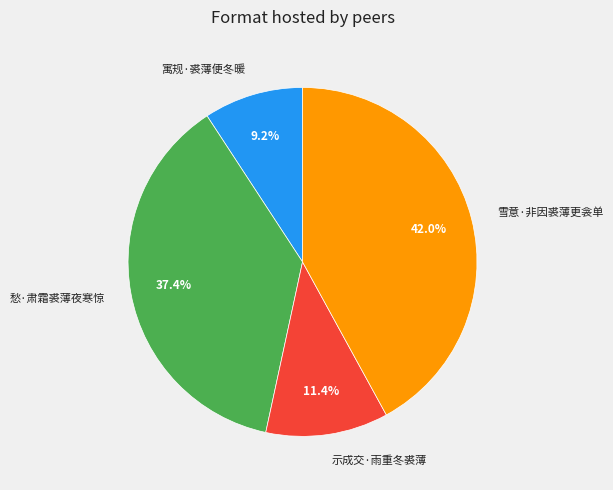

To the nearest percent, what percentage of the pie is 寓规·裘薄便冬暖?

9%